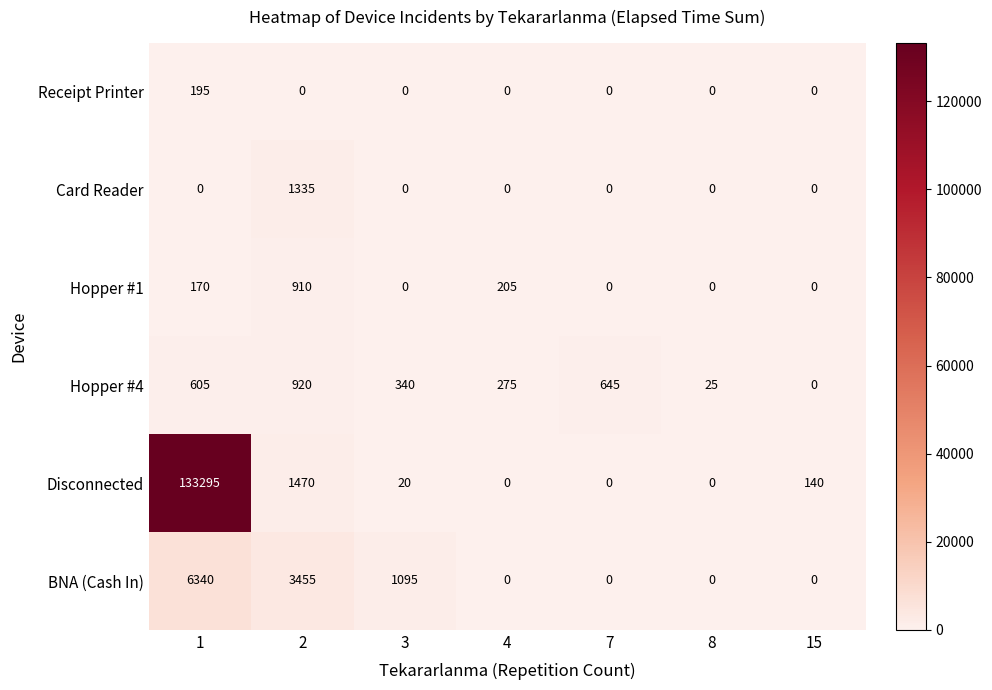

What is the spread (max minus min) of values at 2?

3455